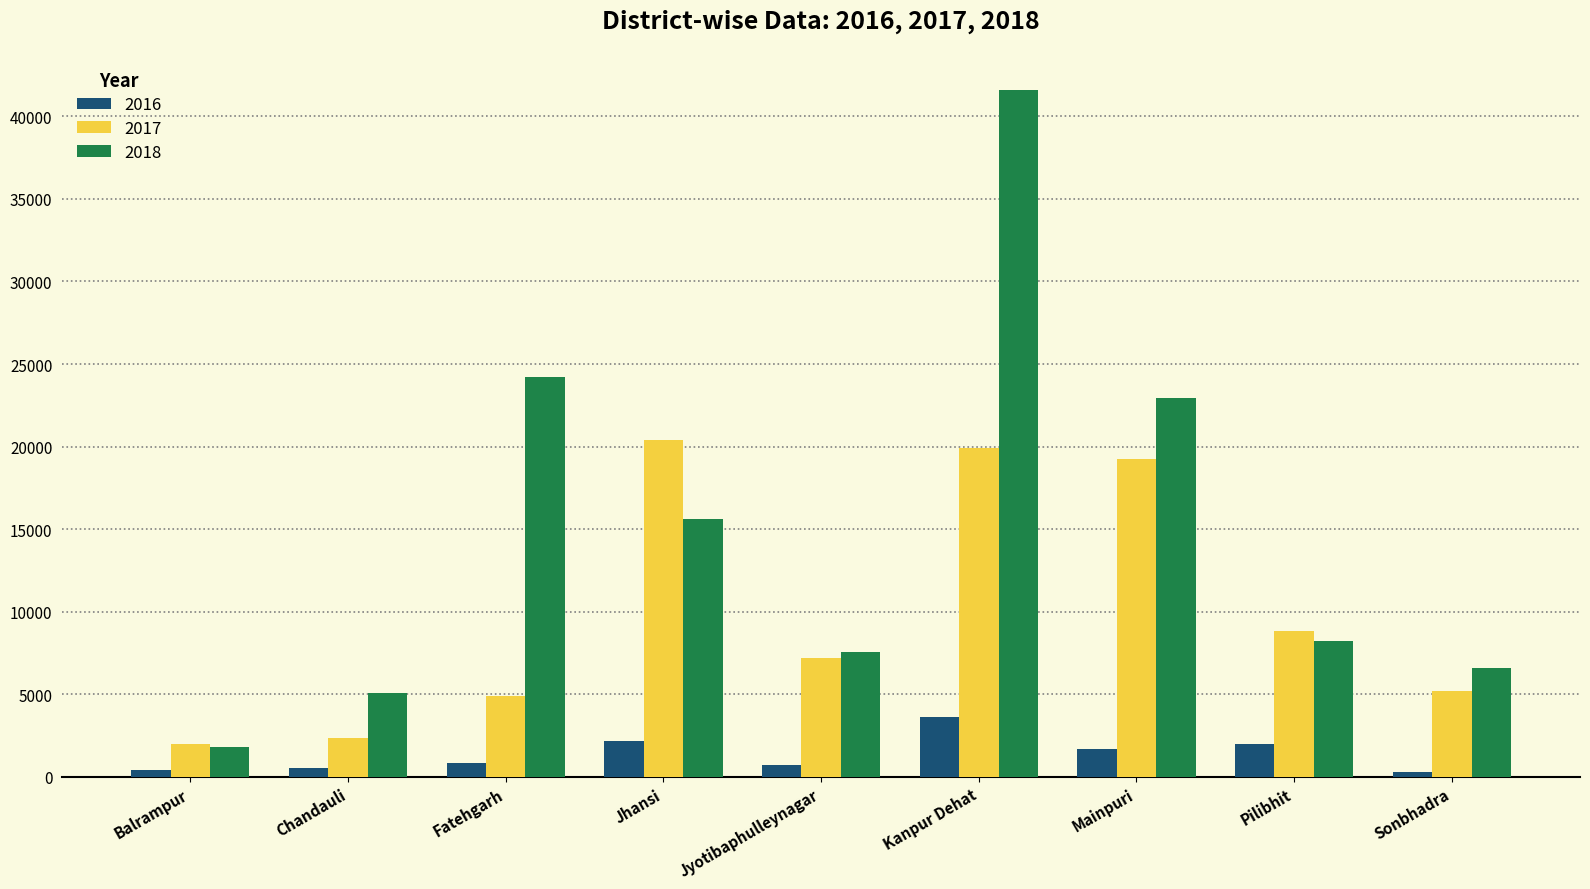

At Mainpuri, list the series in order from smallest to largest.

2016, 2017, 2018